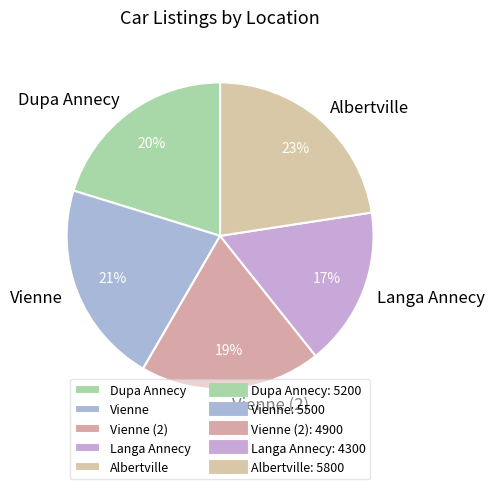

True or false: Dupa Annecy accounts for 20% of the total.

True